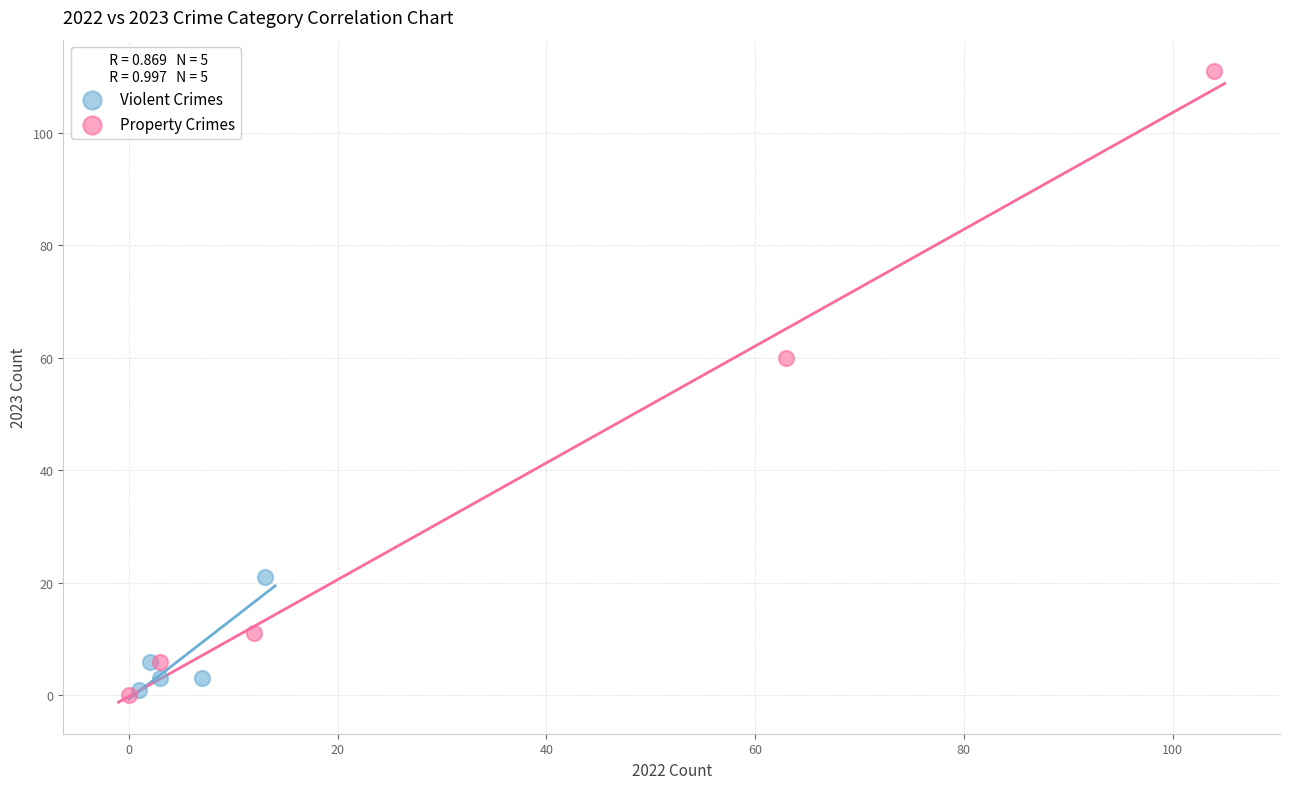

What are all the series names shown in the legend?

Violent Crimes, Property Crimes